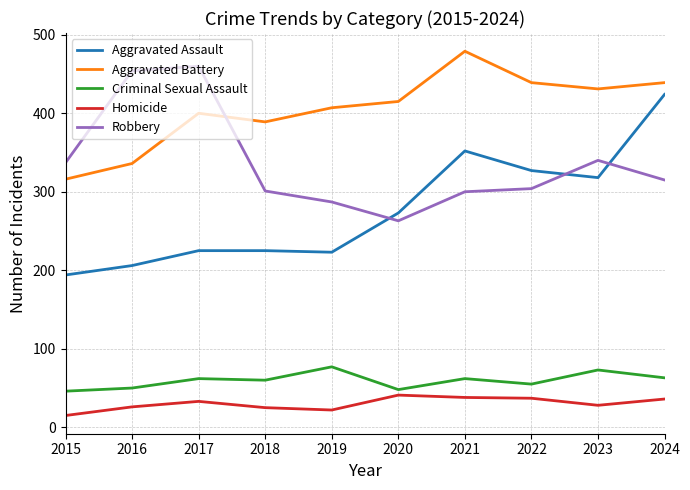

What is the sum of all Robbery values?

3361